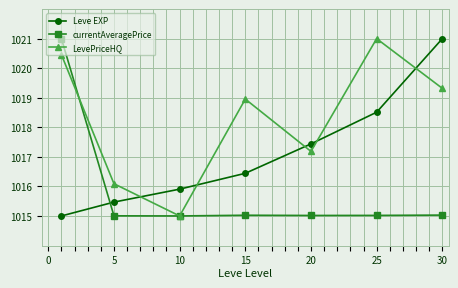

Which series has the largest total across all categories?

LevePriceHQ